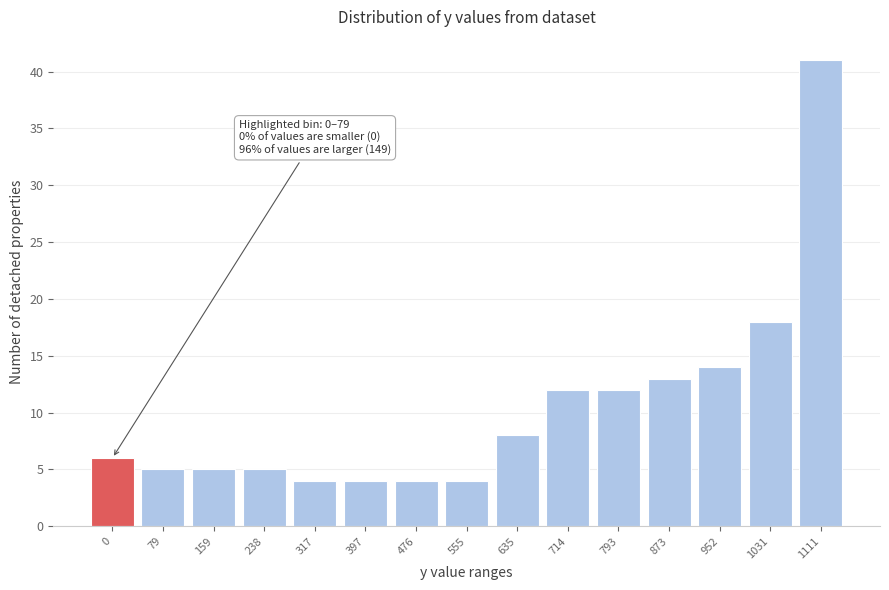

Reading left to right, list all the values displayed in this chart.

6	5	5	5	4	4	4	4	8	12	12	13	14	18	41